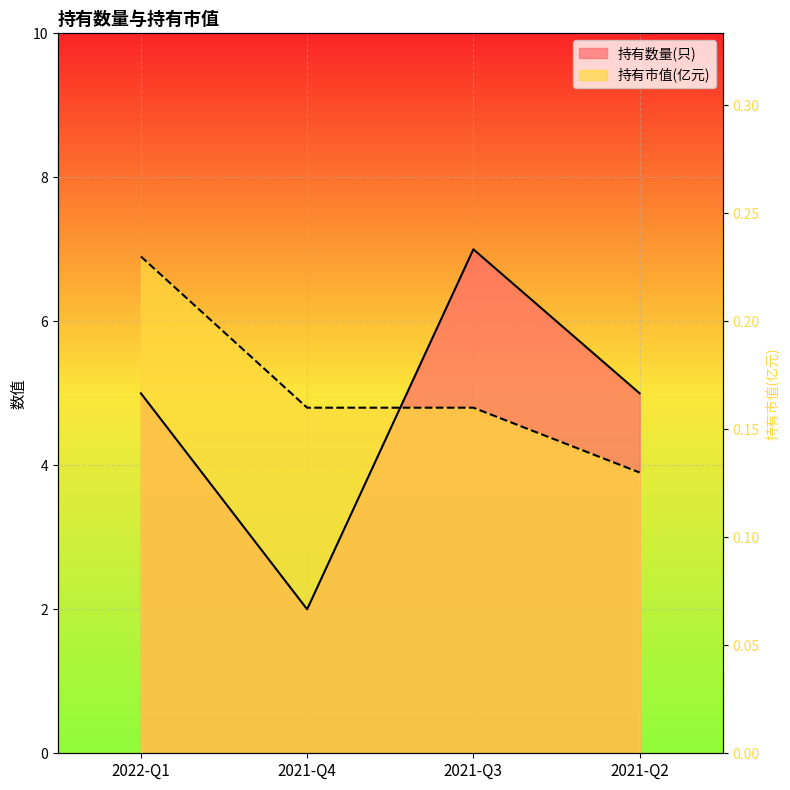

How many lines are shown in the chart?

2